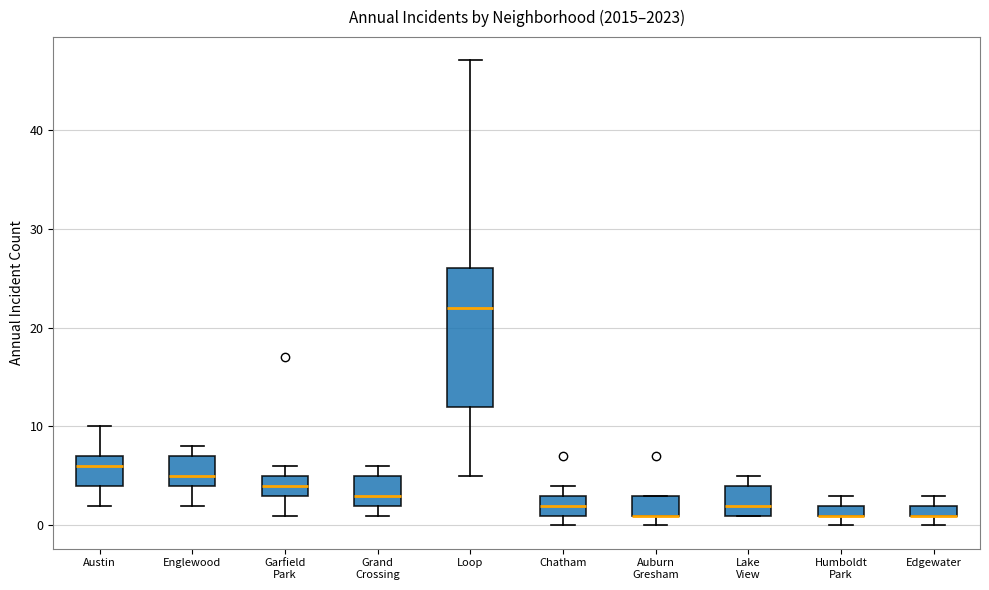

Where is the upper edge of the box for Edgewater on the y-axis? The values are not printed on the chart, so give them approximately, as read against the axis.

2